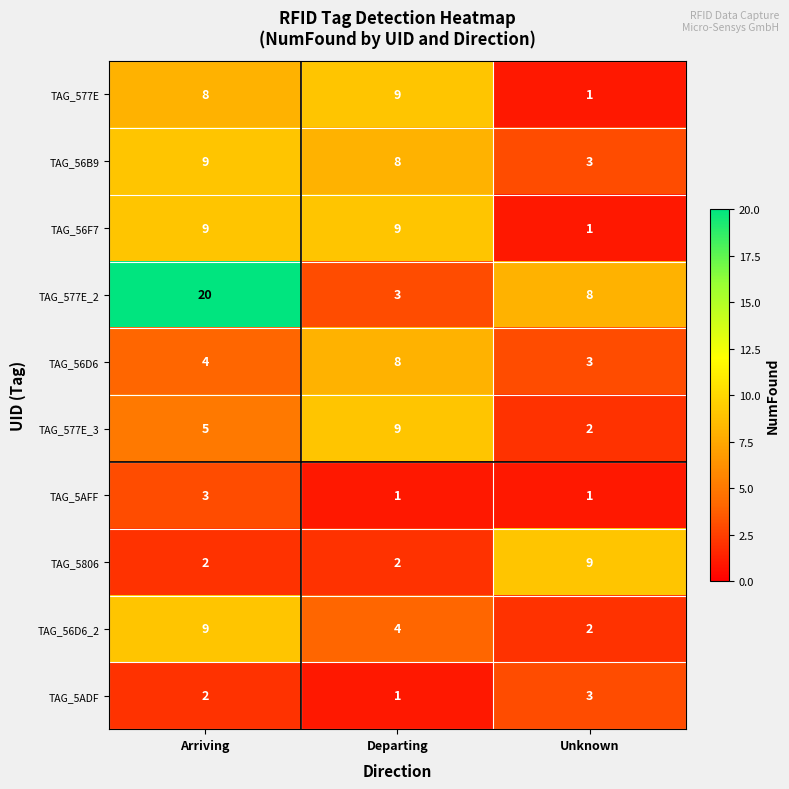

At which category is the sum across all series the highest?

Arriving